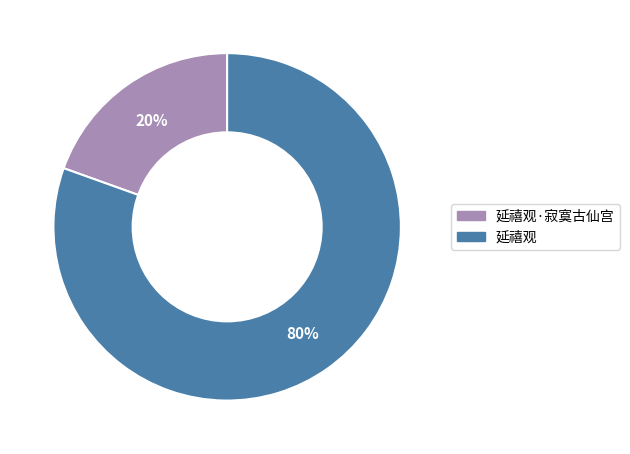

To the nearest percent, what is the average slice percentage?

50%